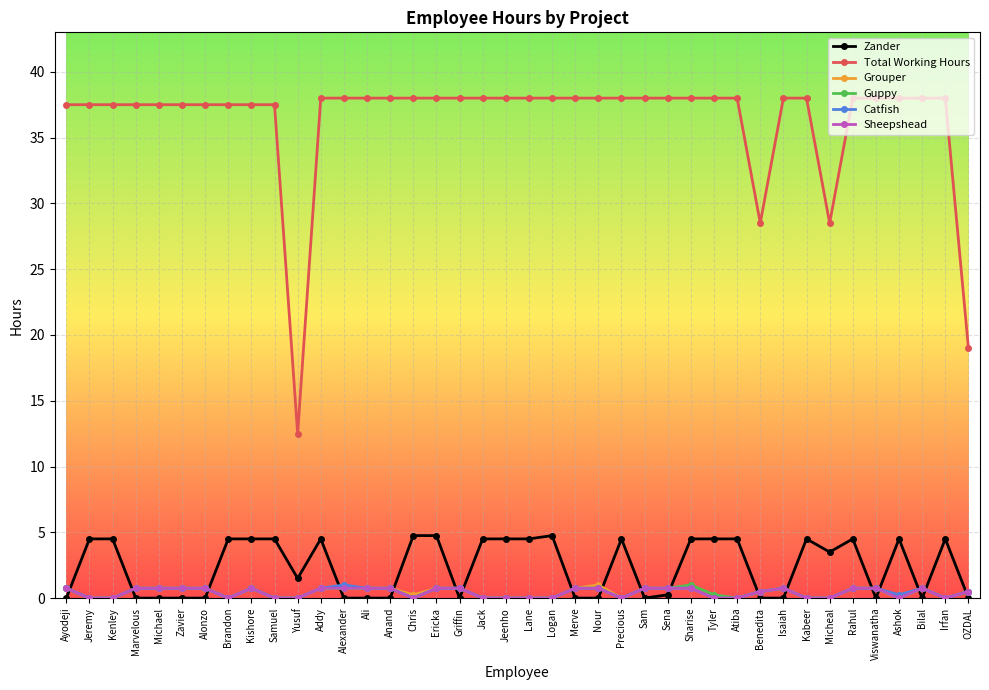

Is it true that Total Working Hours equals 13.0 at Marvelous?

False